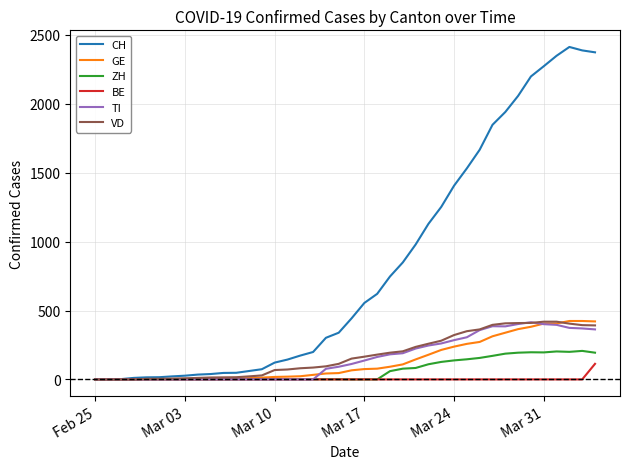

What is the maximum value shown in the chart?

2413